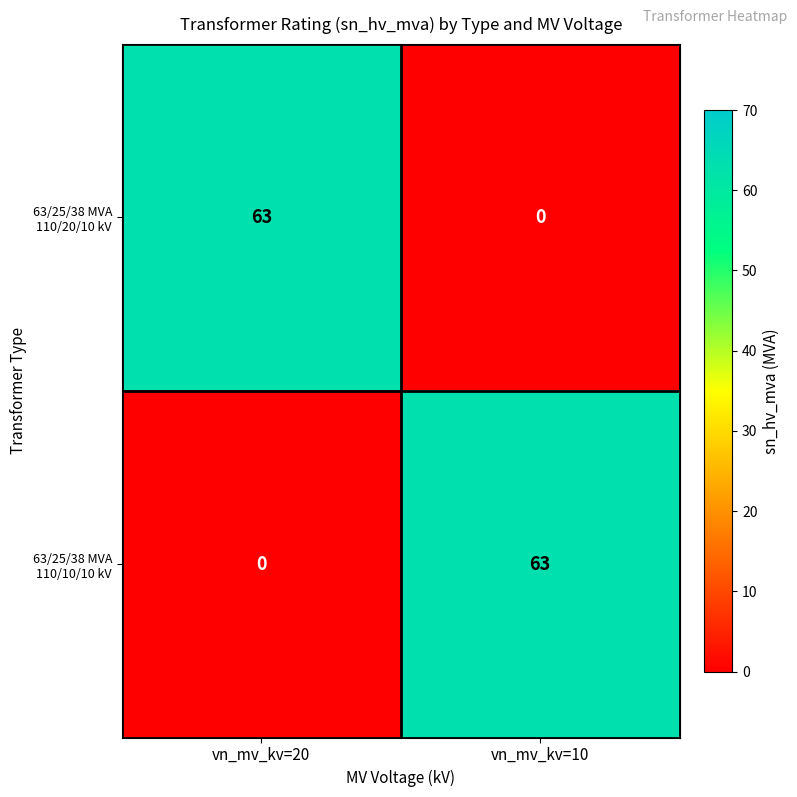

What is the maximum value shown in the chart?

63